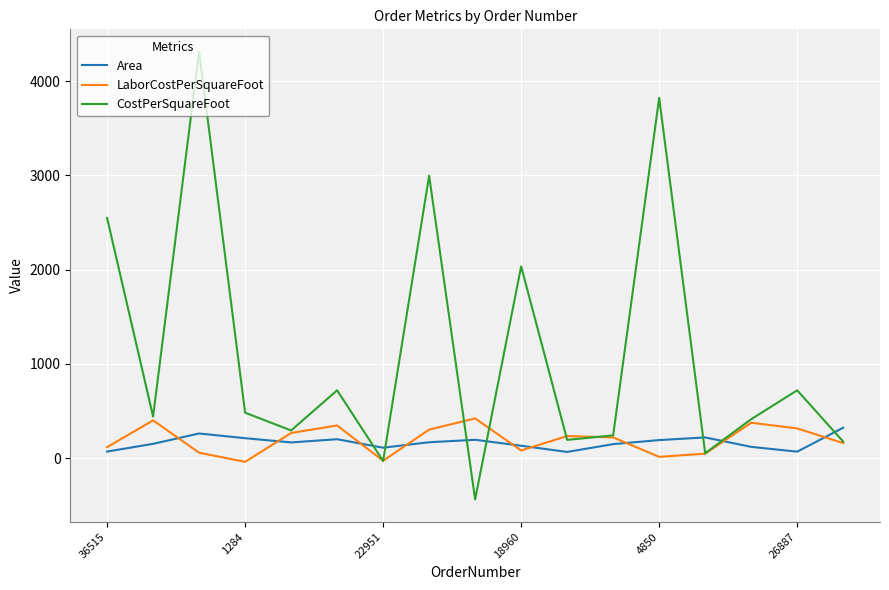

What is the maximum value for LaborCostPerSquareFoot?

420.8